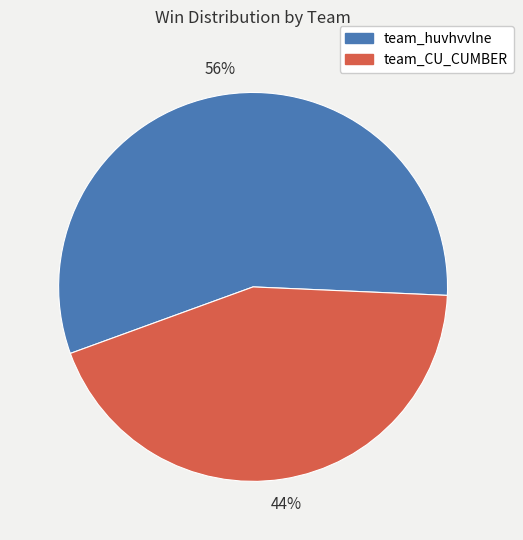

Which has a higher value, team_huvhvvlne or team_CU_CUMBER?

team_huvhvvlne